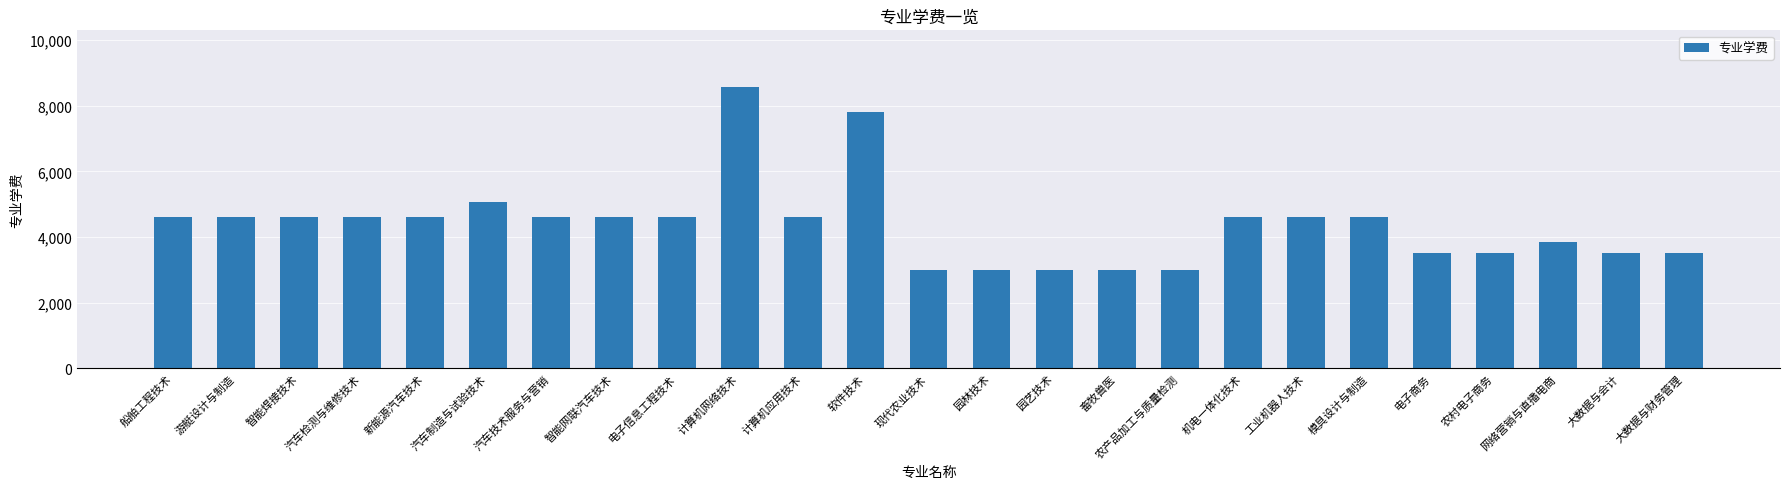

Reading right to left, extract all data points from this chart.

大数据与财务管理=3500	大数据与会计=3500	网络营销与直播电商=3850	农村电子商务=3500	电子商务=3500	模具设计与制造=4600	工业机器人技术=4600	机电一体化技术=4600	农产品加工与质量检测=3000	畜牧兽医=3000	园艺技术=3000	园林技术=3000	现代农业技术=3000	软件技术=7800	计算机应用技术=4600	计算机网络技术=8580	电子信息工程技术=4600	智能网联汽车技术=4600	汽车技术服务与营销=4600	汽车制造与试验技术=5060	新能源汽车技术=4600	汽车检测与维修技术=4600	智能焊接技术=4600	游艇设计与制造=4600	船舶工程技术=4600